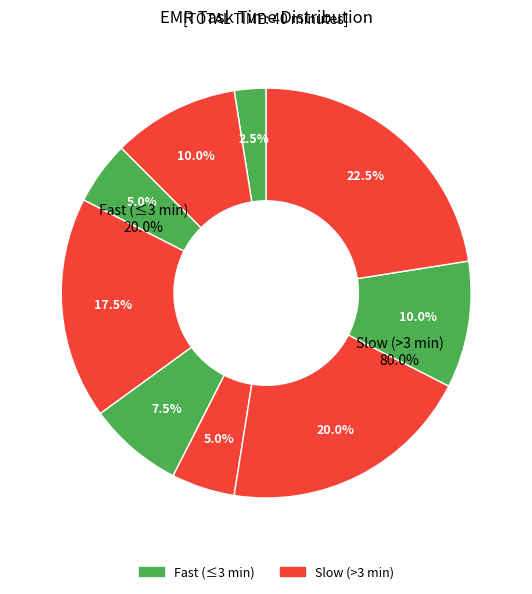

What percentage is NOT represented by T6?

95.0%